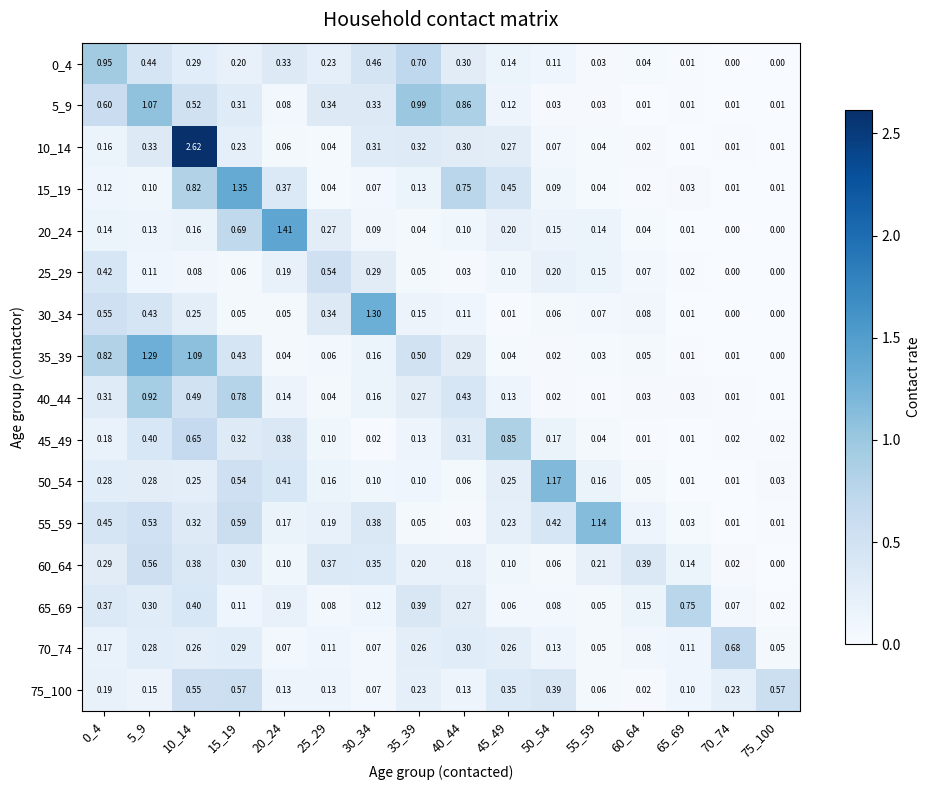

Which series has the largest range (max minus min)?

10_14